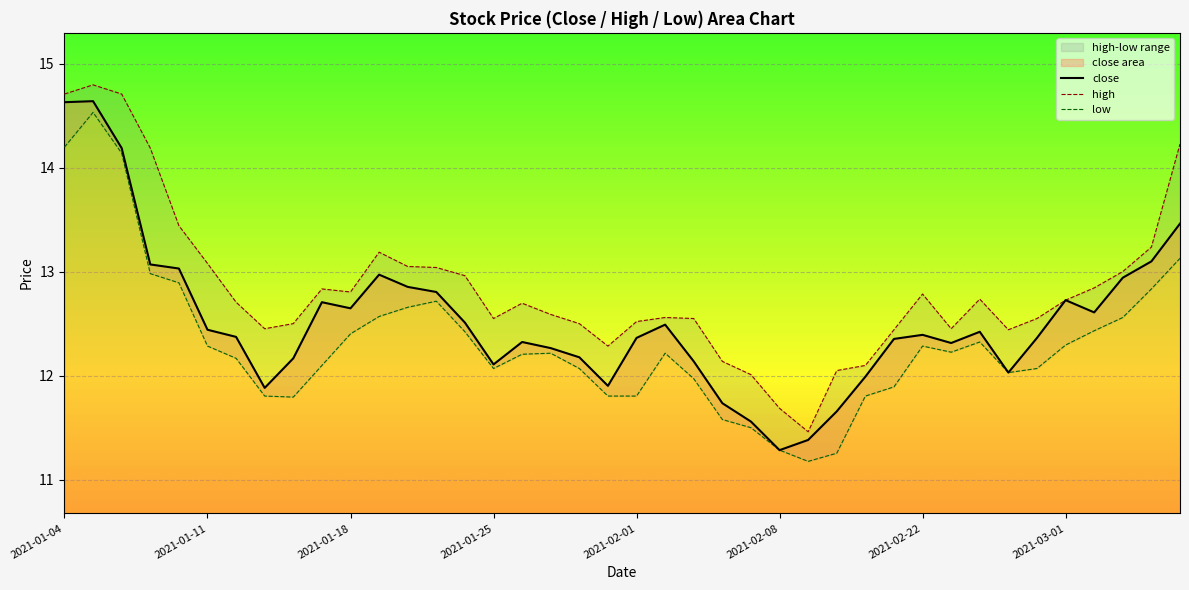

What is the difference between the maximum and minimum values in the high series?

3.3